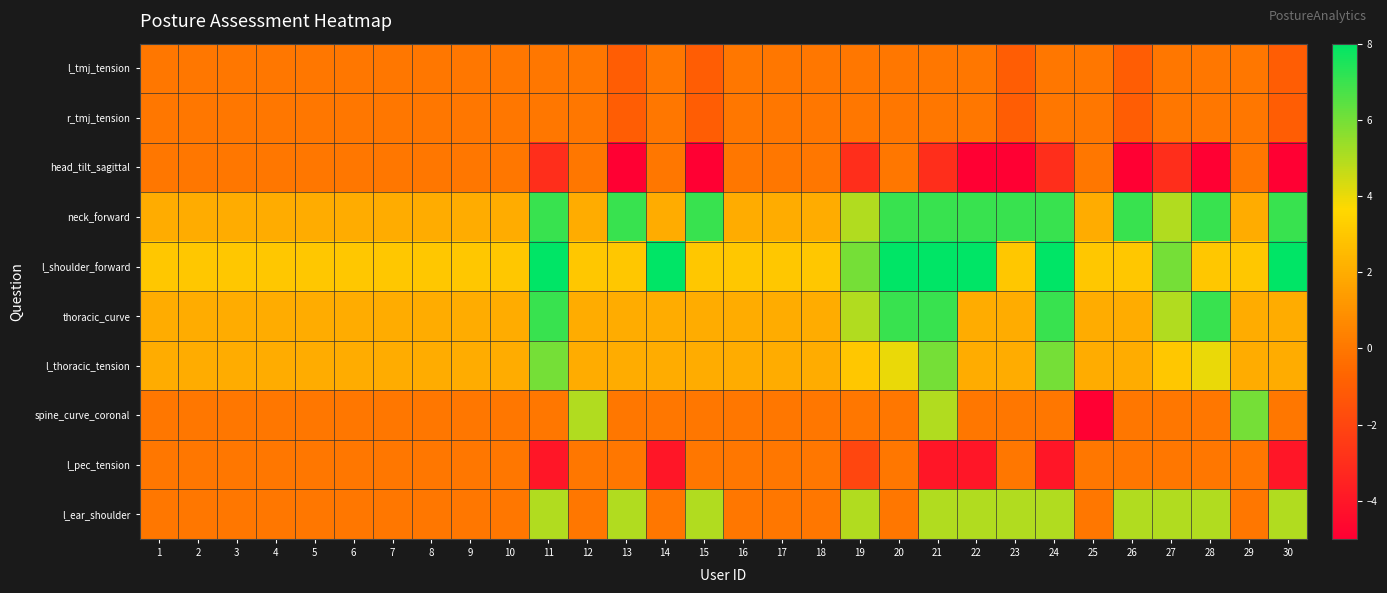

Which has a higher value, 19 or 30?

19